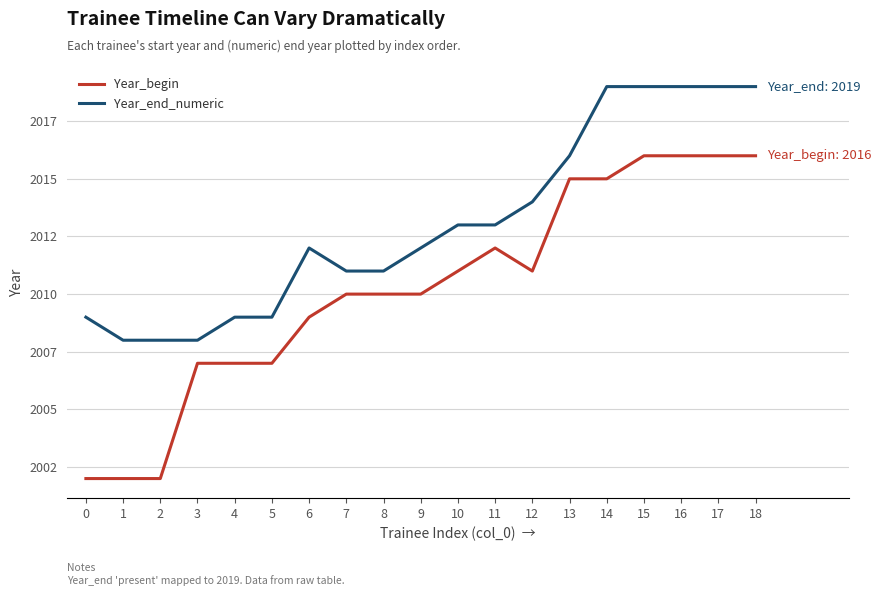

True or false: Year_begin and Year_end_numeric intersect in this chart.

False